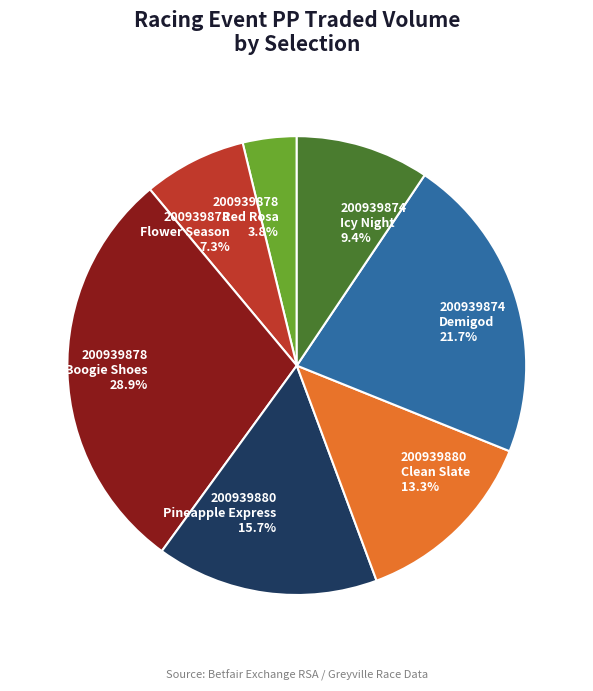

Does any single category account for the majority?

No